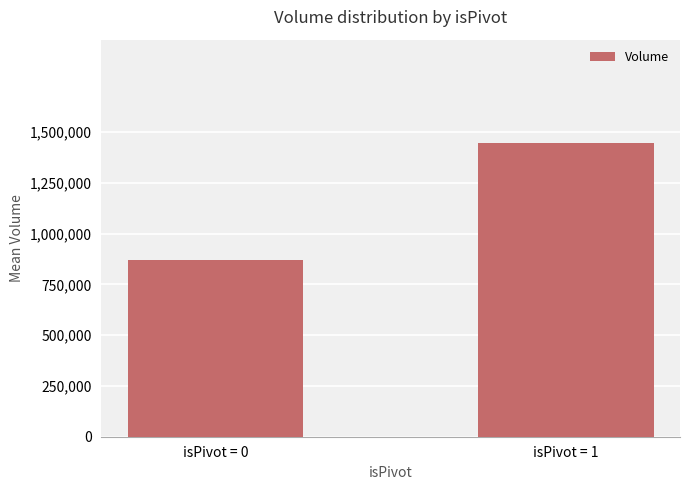

Read the value at isPivot = 0.

872446.2